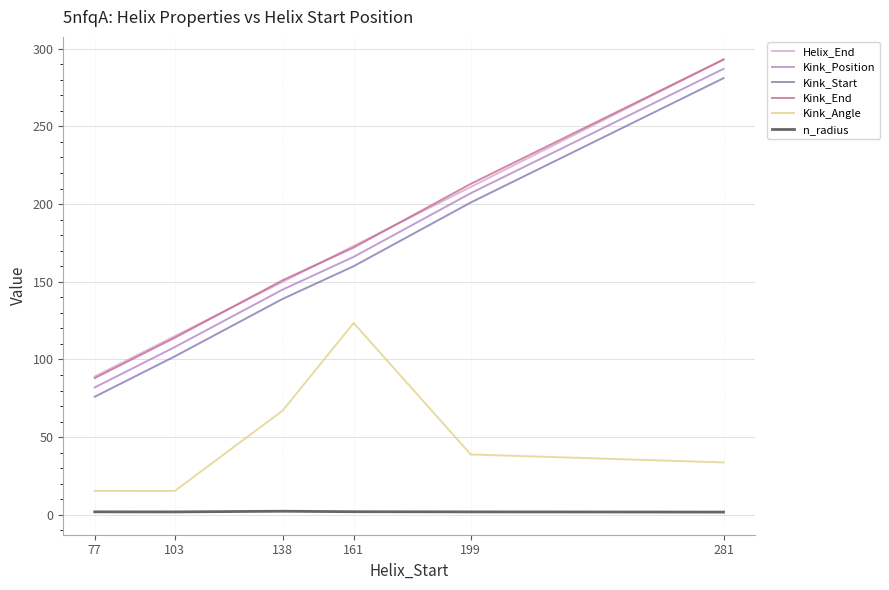

What is the minimum value for Kink_Start?

76.0